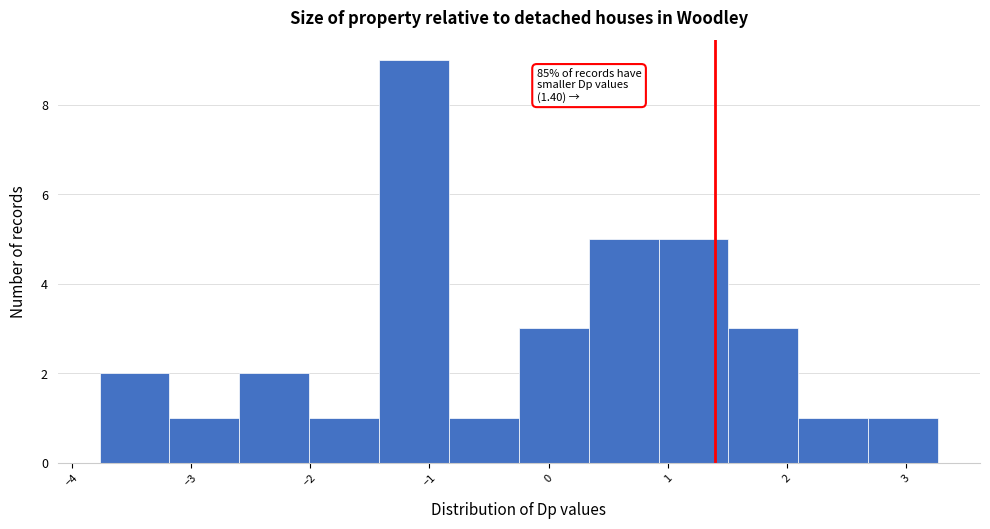

Over which range of the x-axis is the bar tallest?

-1.4 to -0.8